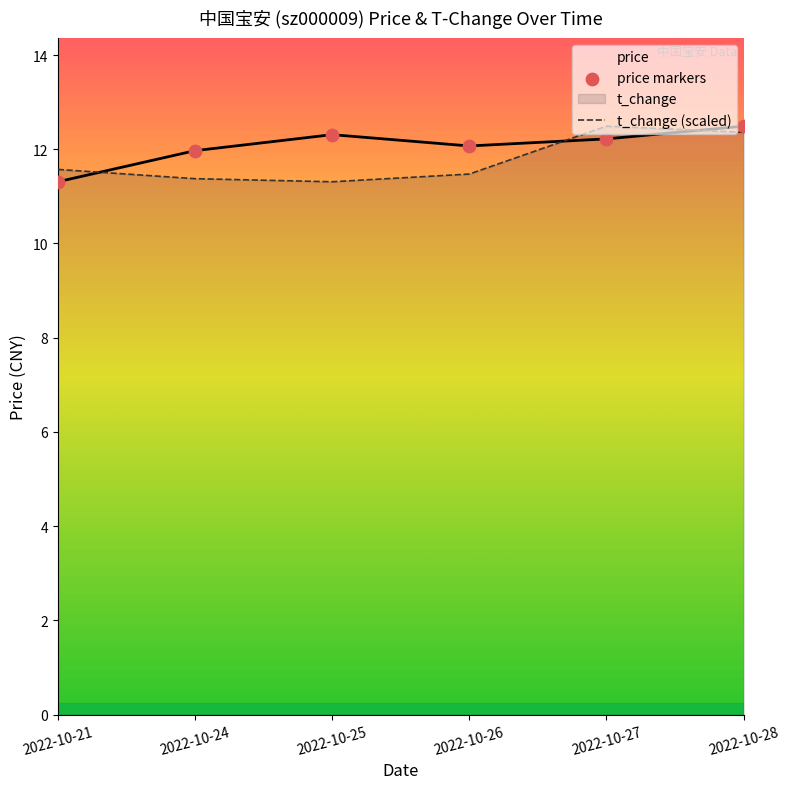

Rank the series at 2022-10-25 from highest to lowest value.

price, t_change (scaled)